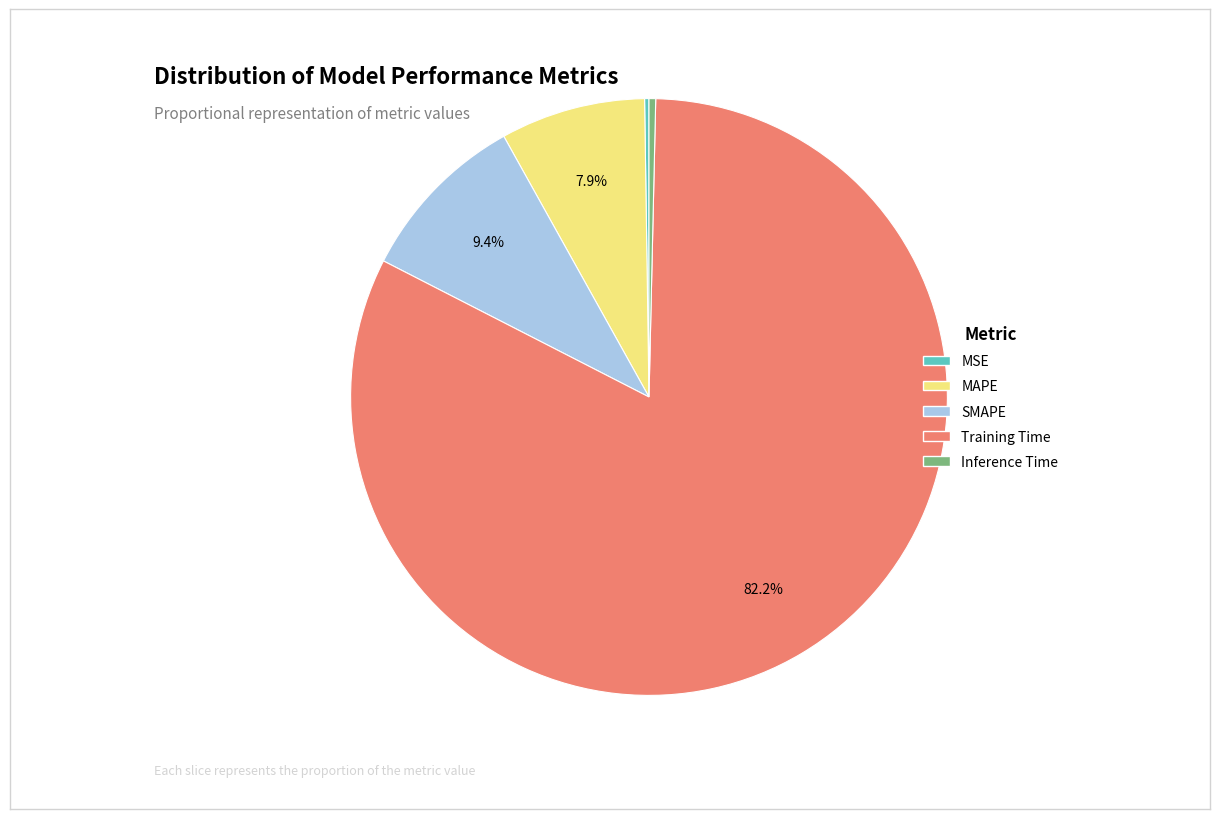

Between Training Time and Inference Time, which is larger?

Training Time